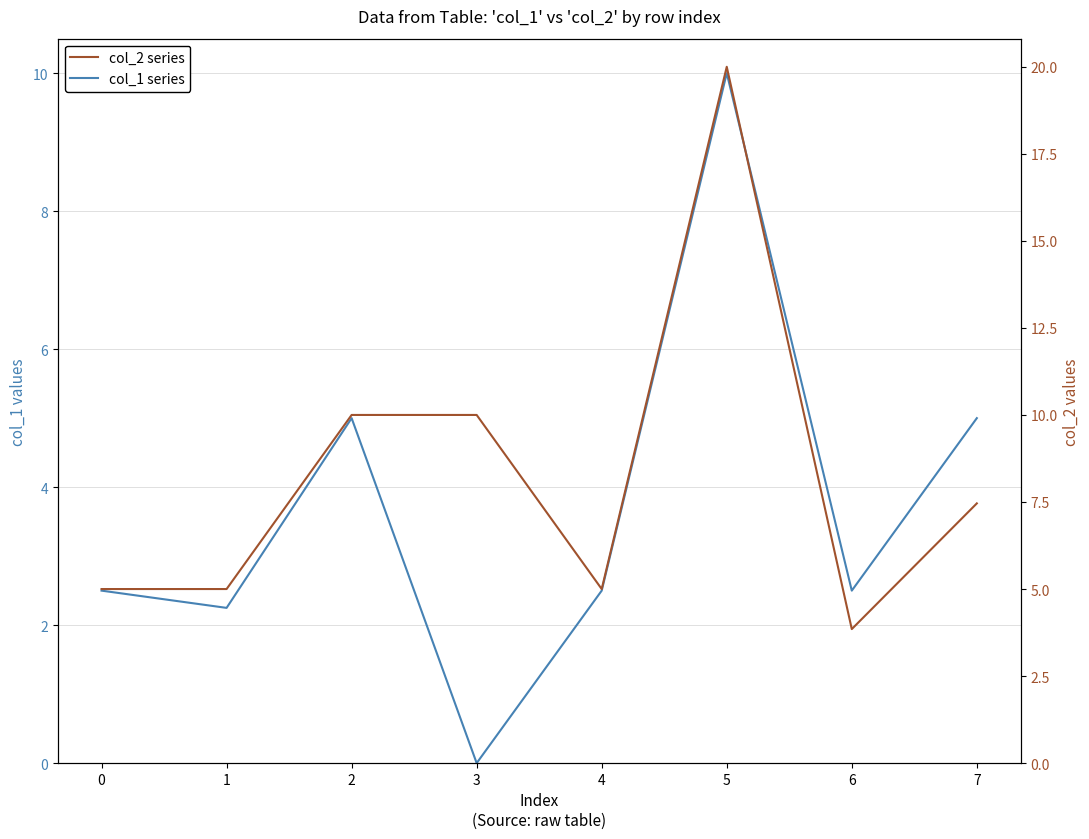

What is the sum of all col_1 series values?

29.8